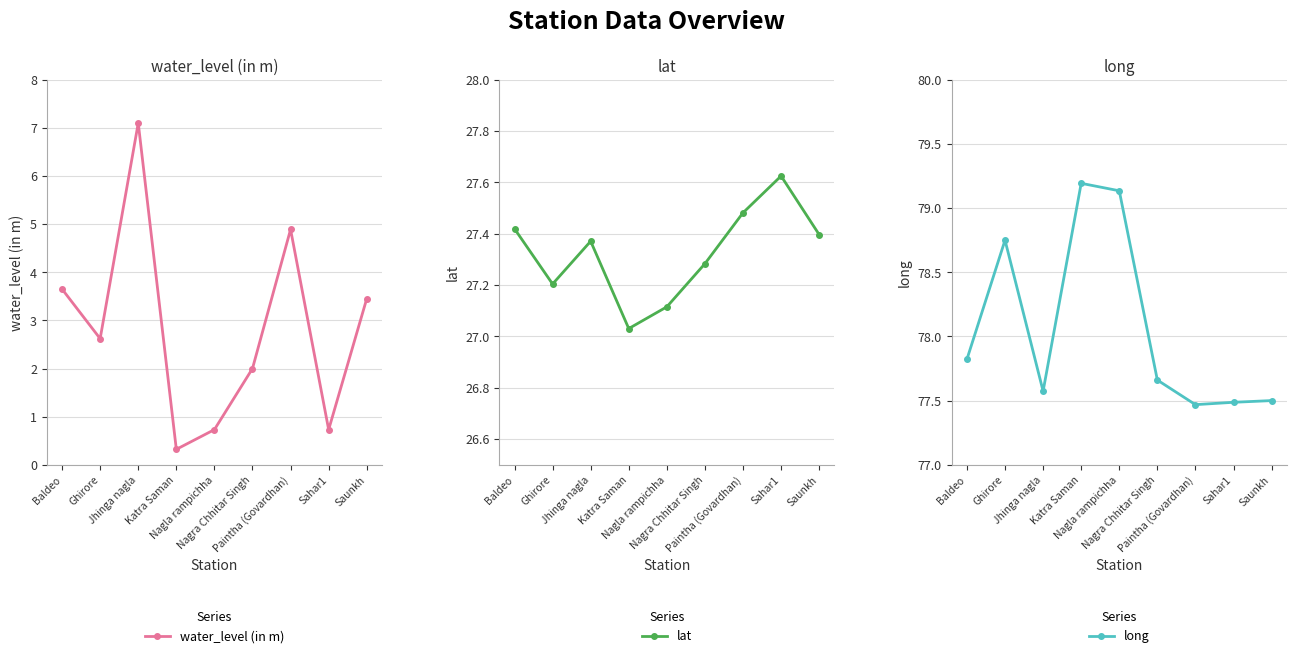

What are all the series names shown in the legend?

water_level (in m), lat, long